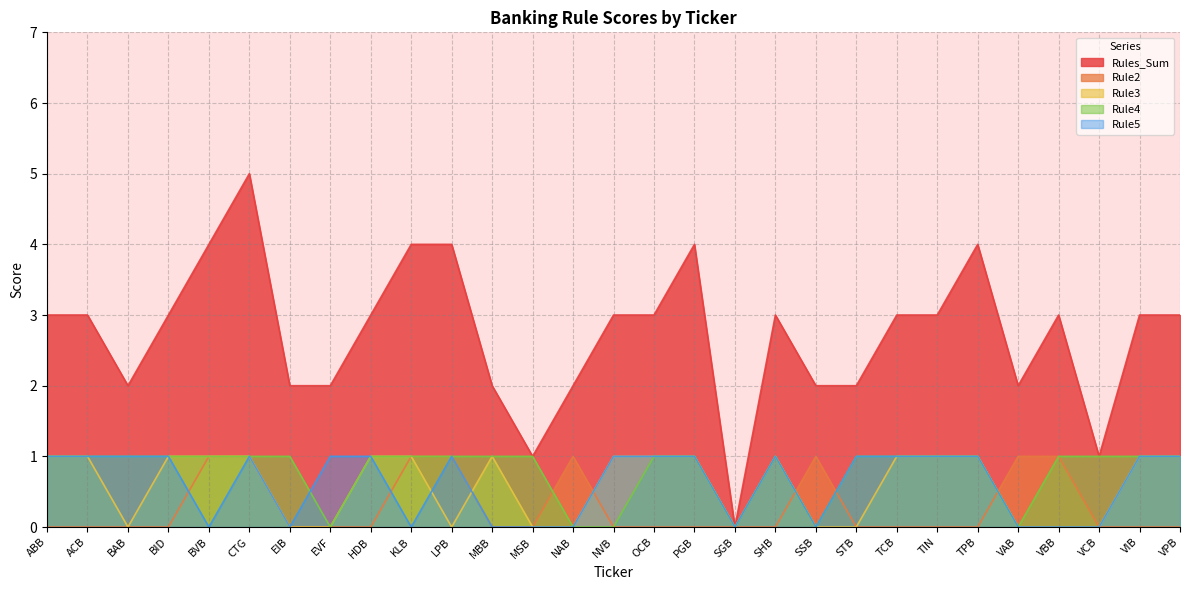

How many positive values does the Rule4 series have?

23